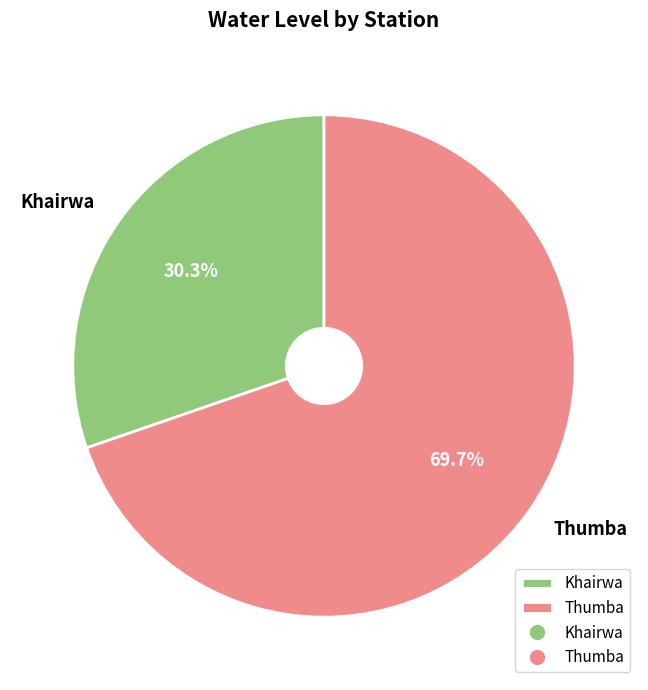

Between Thumba and Khairwa, which is larger?

Thumba